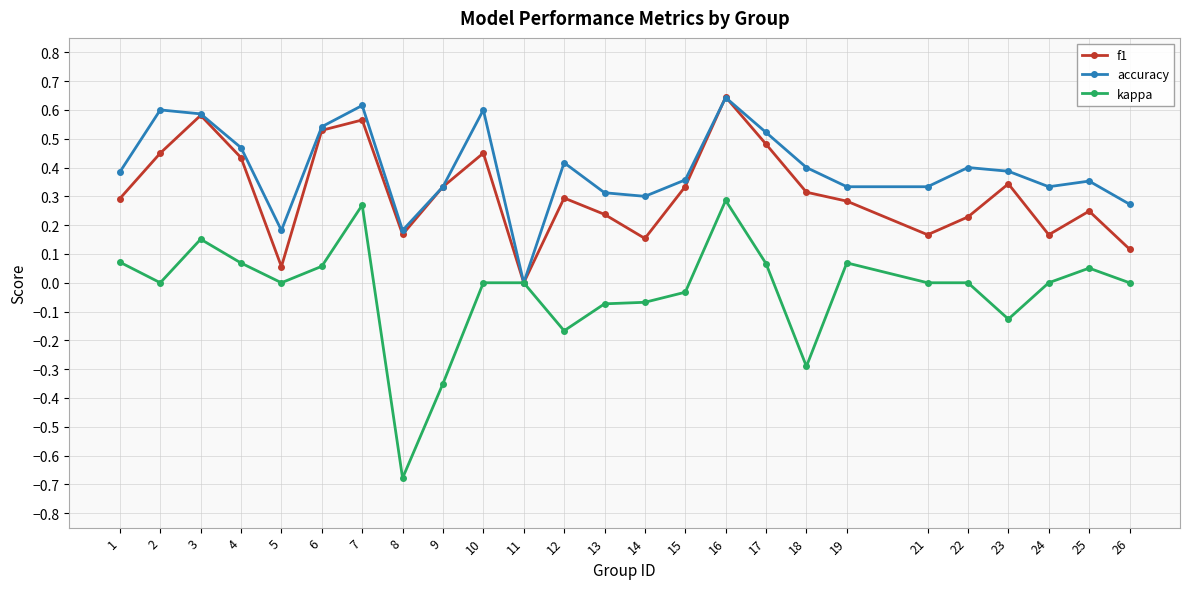

At which label does kappa first exceed 0?

1